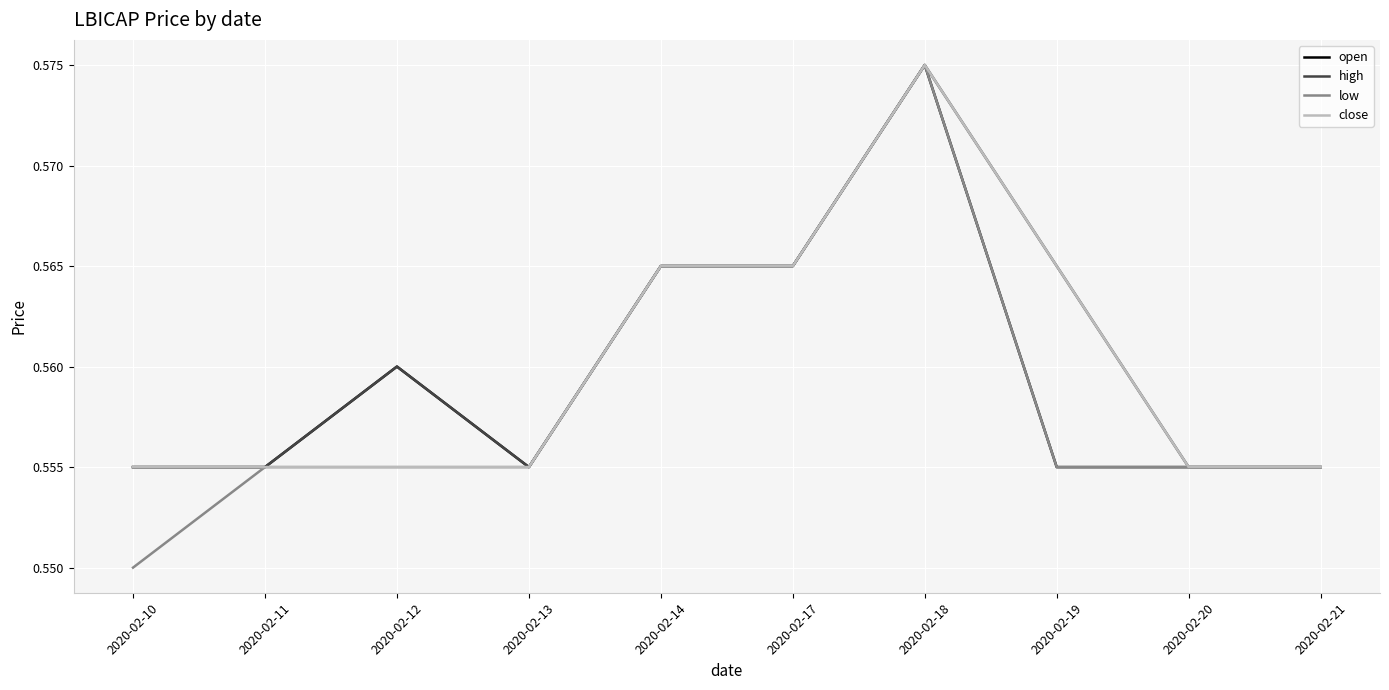

True or false: close has more than 0 points higher than both neighbors.

True